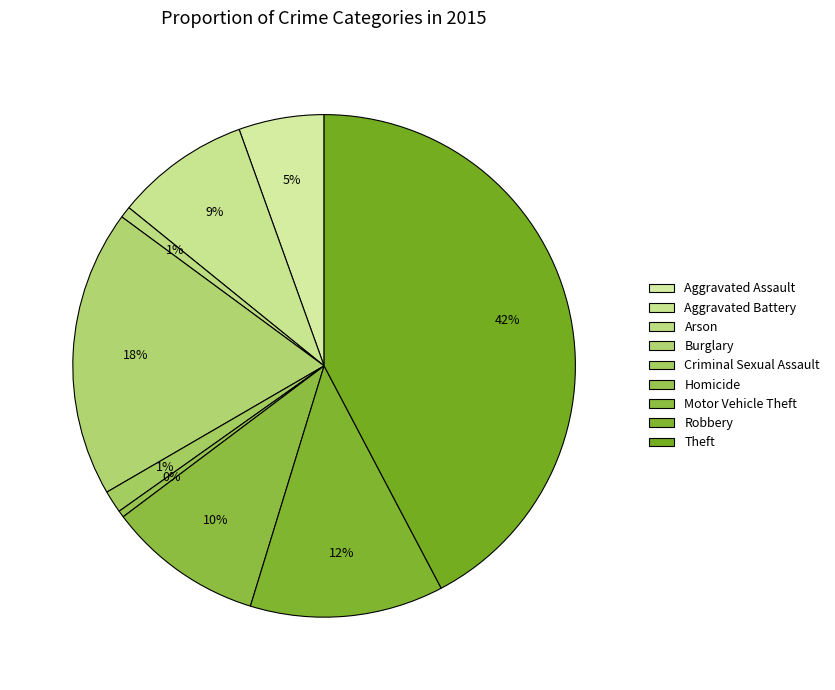

Do Motor Vehicle Theft and Homicide together represent more than half of the pie?

No